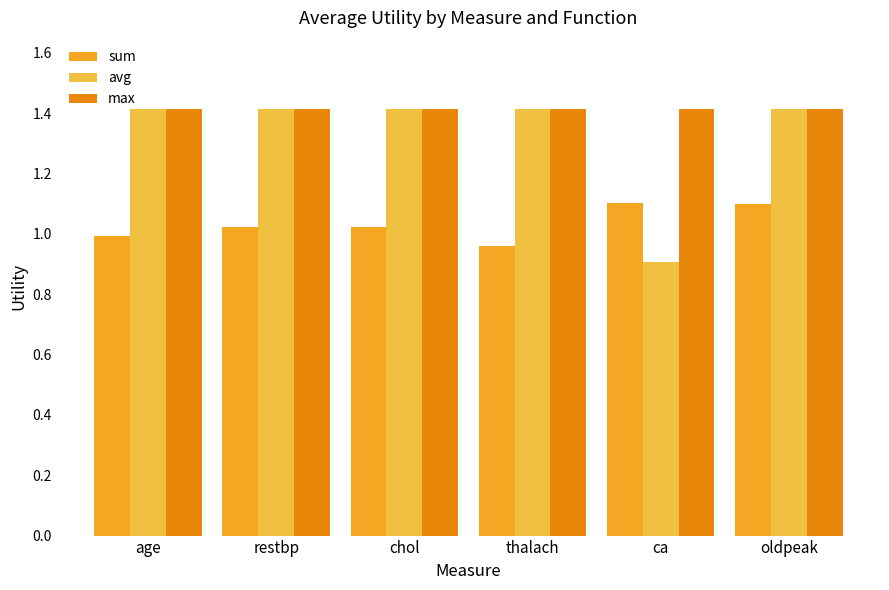

What is the total value across all series at restbp?

3.9